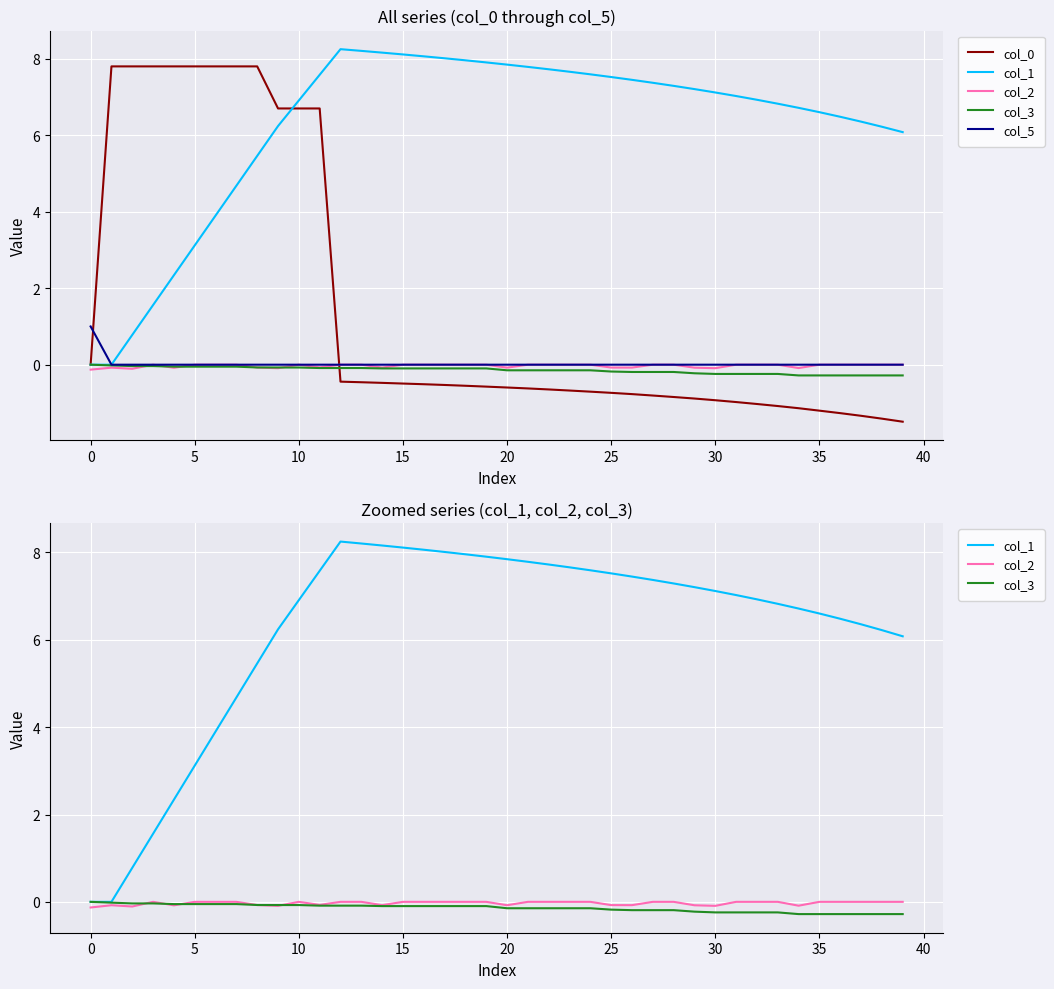

What is the difference between the highest and lowest values at 30?

7.9